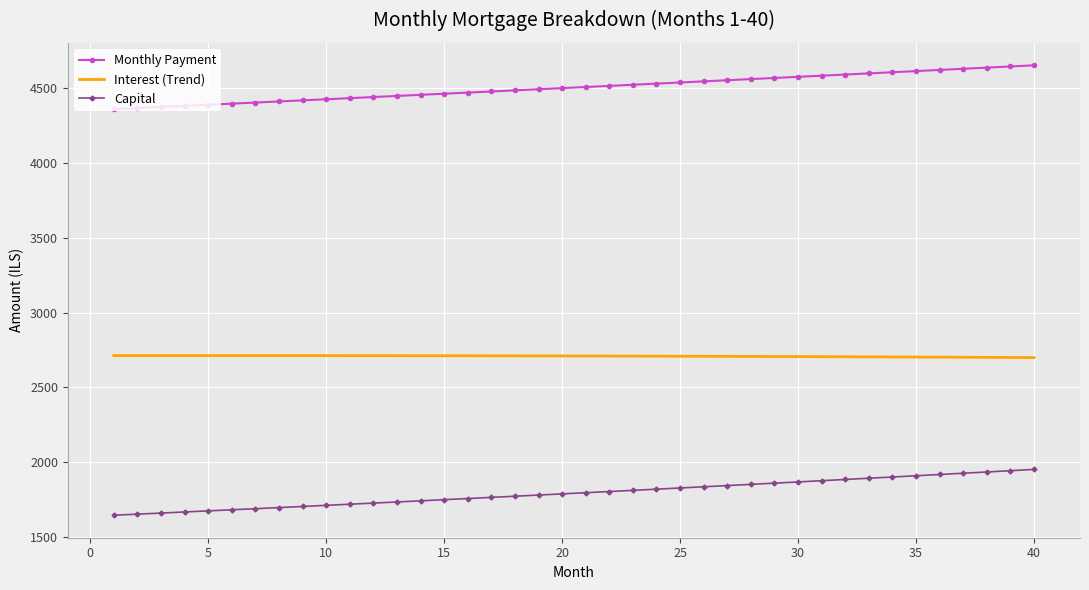

Which series has the largest total across all categories?

Monthly Payment